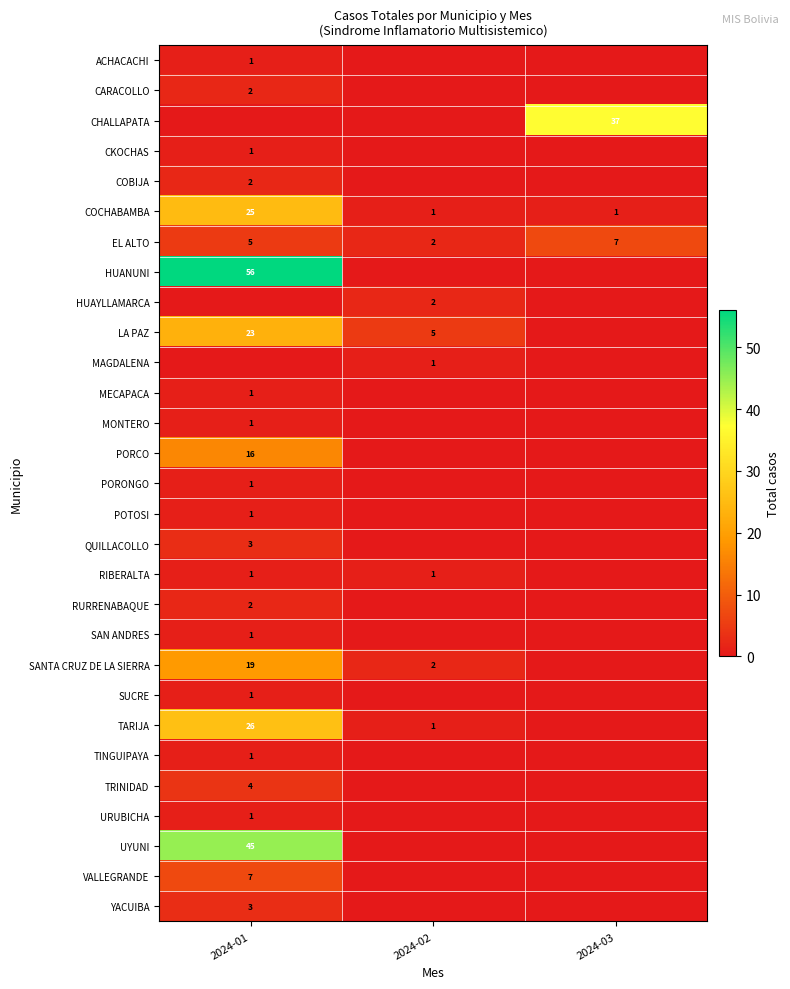

Which category has the highest value in the EL ALTO series?

2024-03